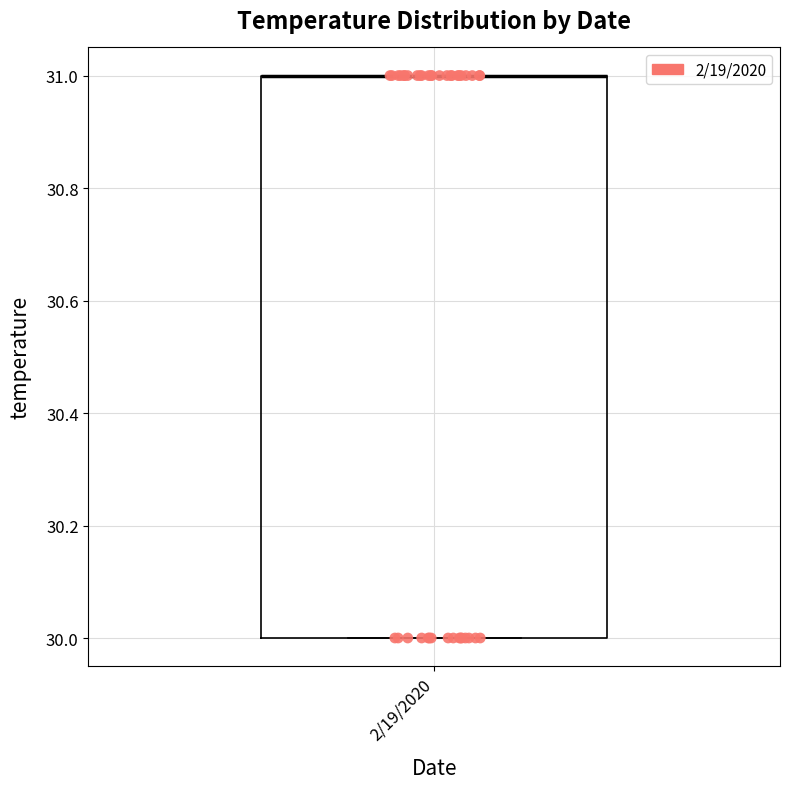

Read this box plot against the y-axis: the position of the median line, the range covered by the box, and the ends of both whiskers. The values are not printed on the chart, so give them approximately, as read against the axis.

median 31 (drawn on the box's upper edge), box 30 to 31, whiskers 30 to 31